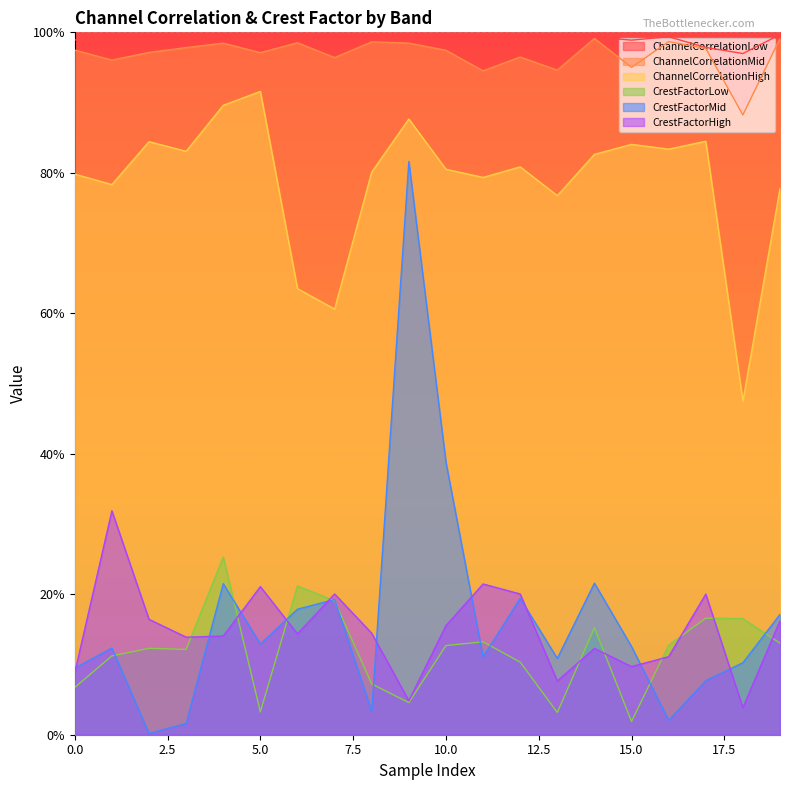

The value of CrestFactorHigh at 5.0 is 21.1. True or false?

True